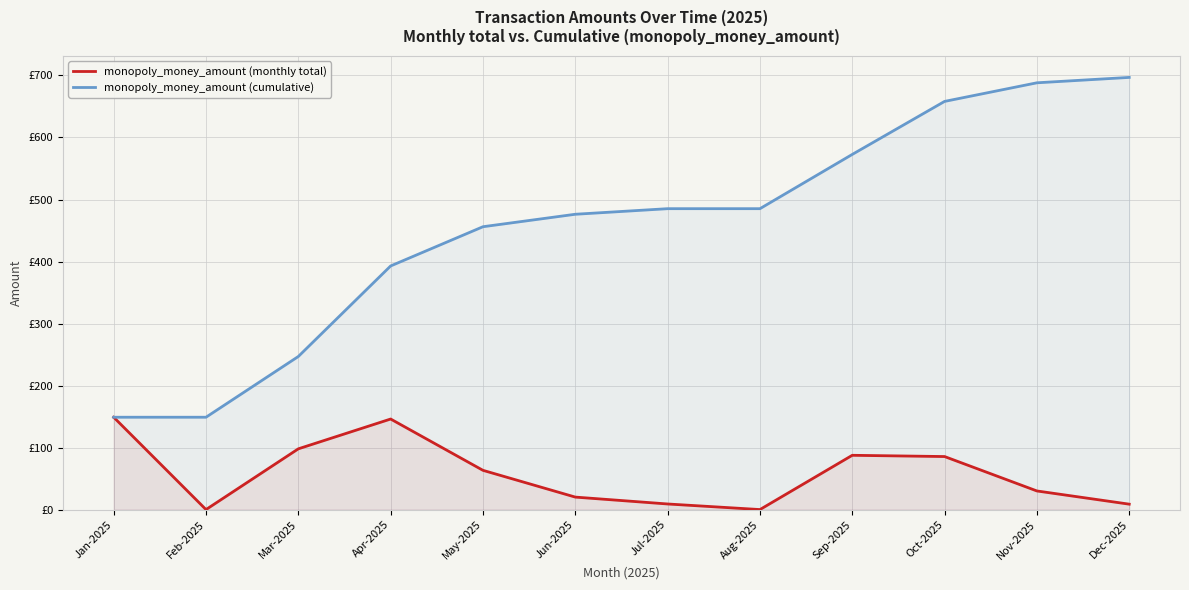

What are all the series names shown in the legend?

monopoly_money_amount (monthly total), monopoly_money_amount (cumulative)